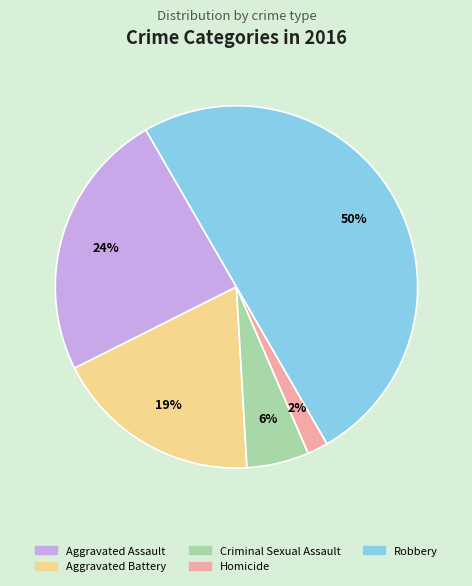

Which category has the biggest portion of the pie?

Robbery